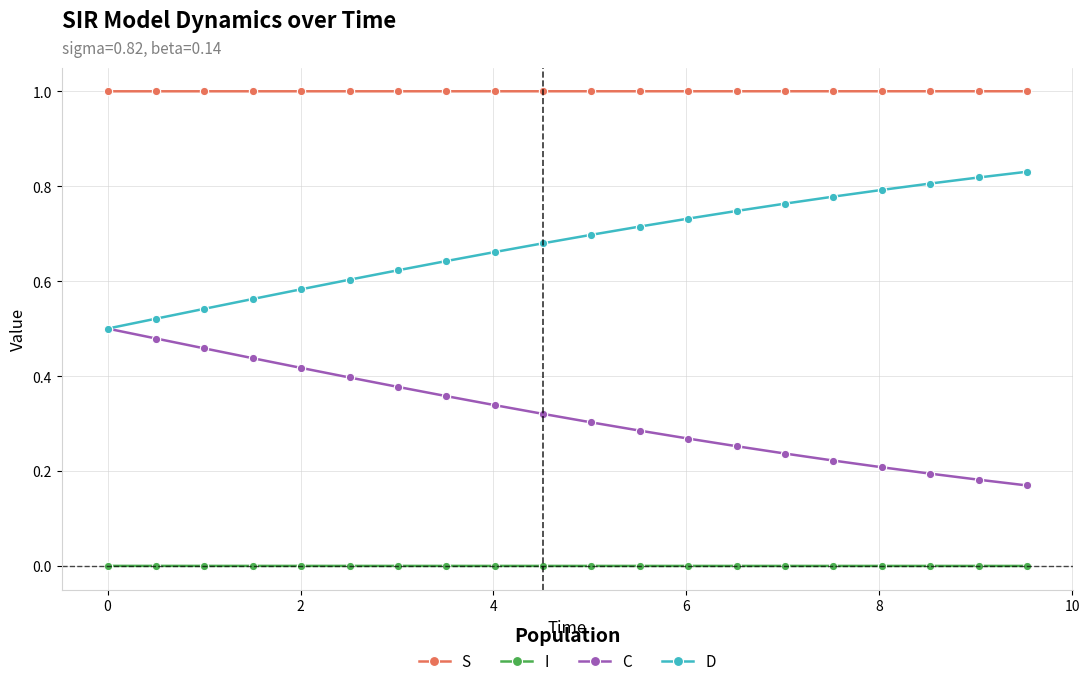

Does the chart display data point markers on the line(s)?

Yes